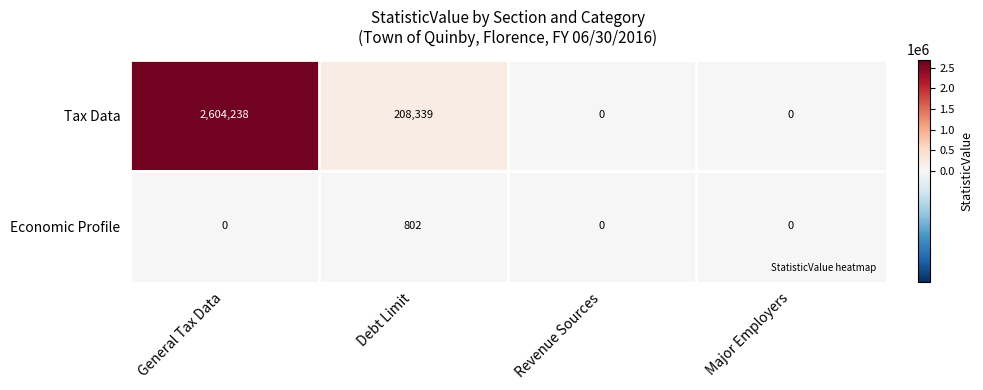

Where is Tax Data nearest to the value 1302119?

Debt Limit